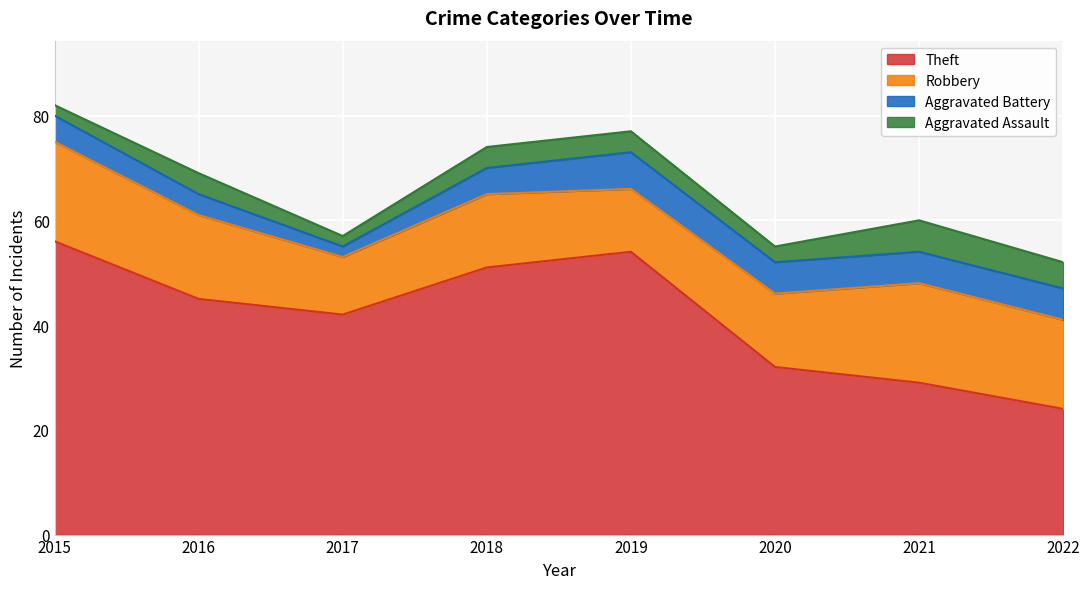

What is the sum of the Robbery values at 2022 and 2018?

31